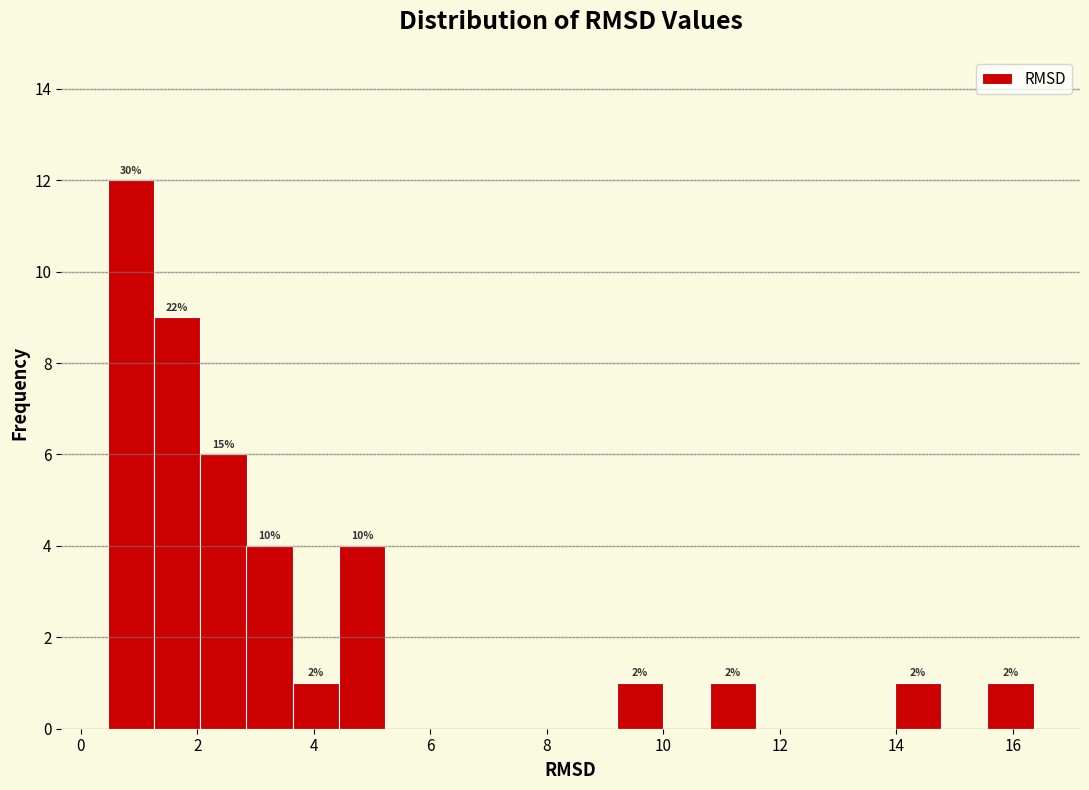

Around what value on the x-axis is the tallest bar? Give the approximate position of its centre, as read against the axis.

0.8